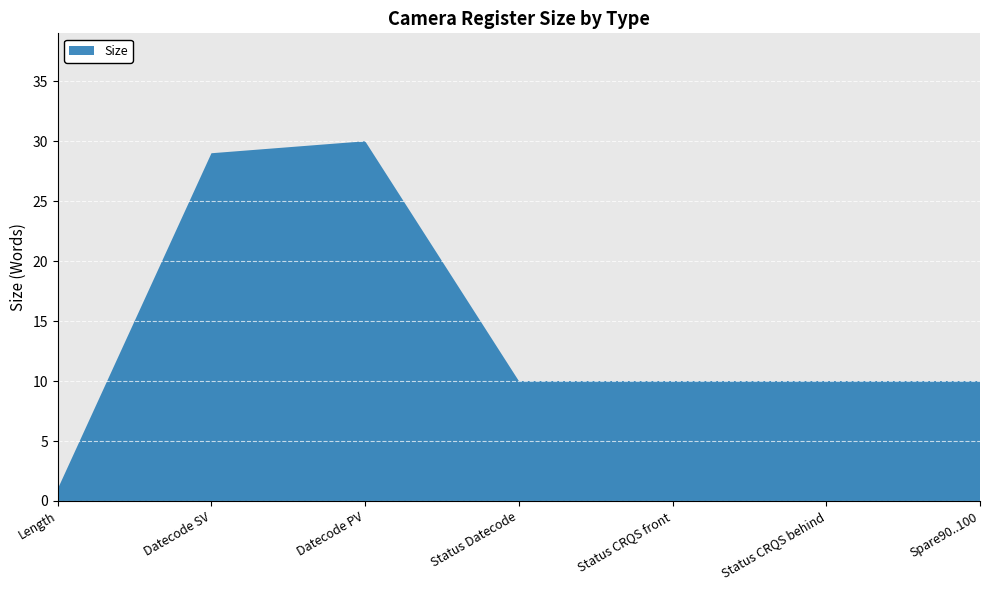

What is the average value?

14